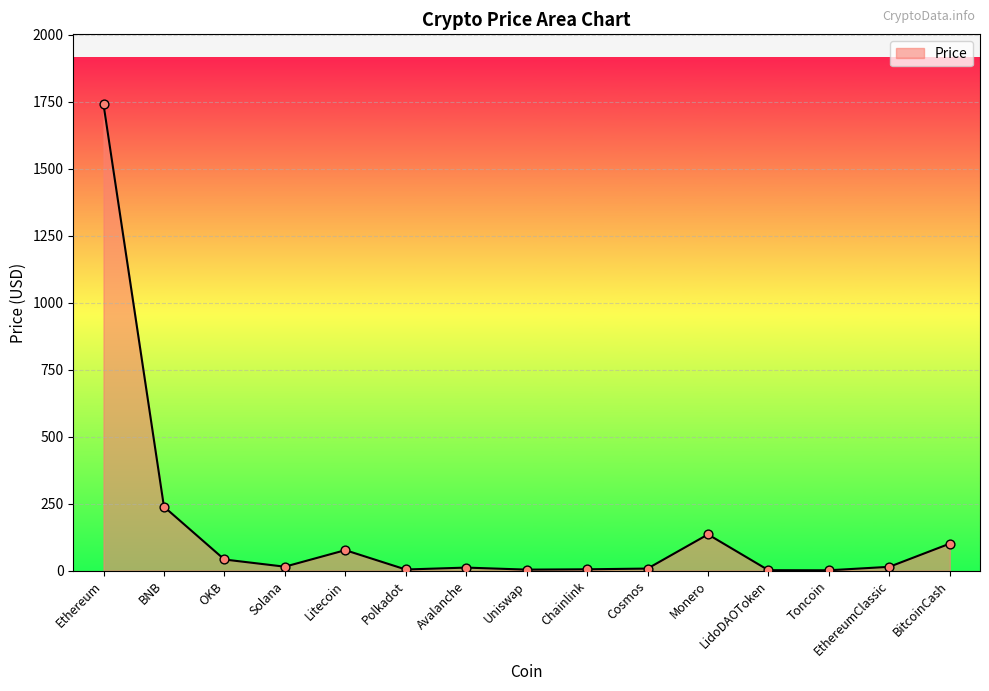

What is the ratio of the value at Chainlink to the value at Polkadot?

1.2